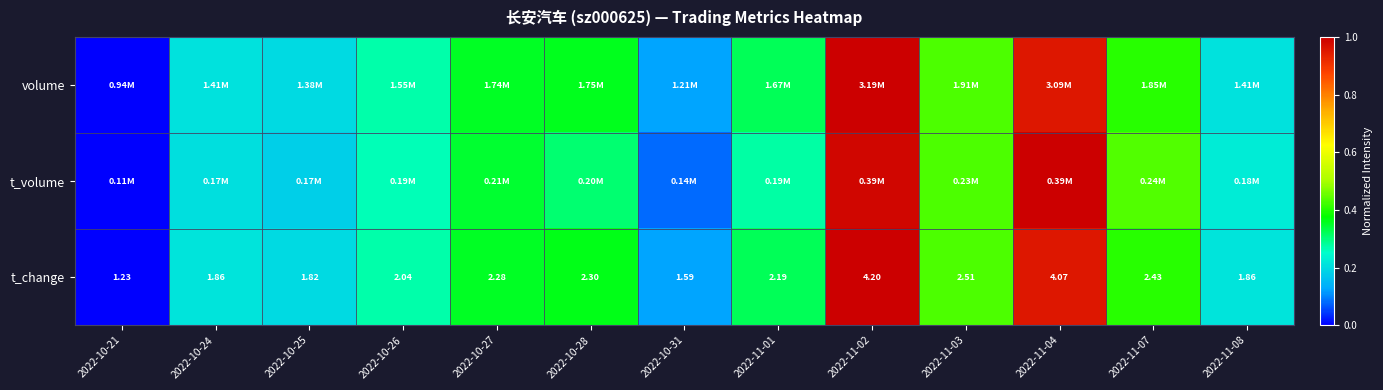

How many values in the t_change series exceed 2?

8